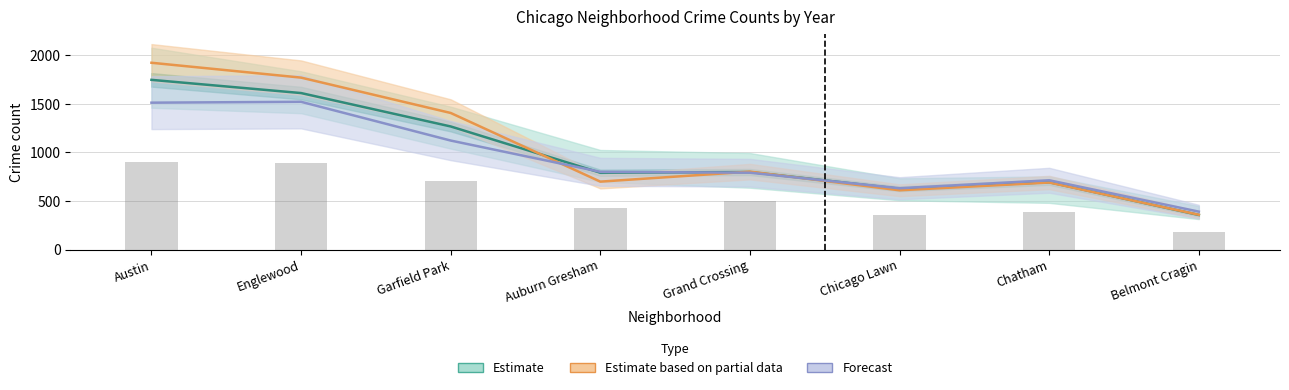

What are all the series names shown in the legend?

Estimate, Estimate based on partial data, Forecast